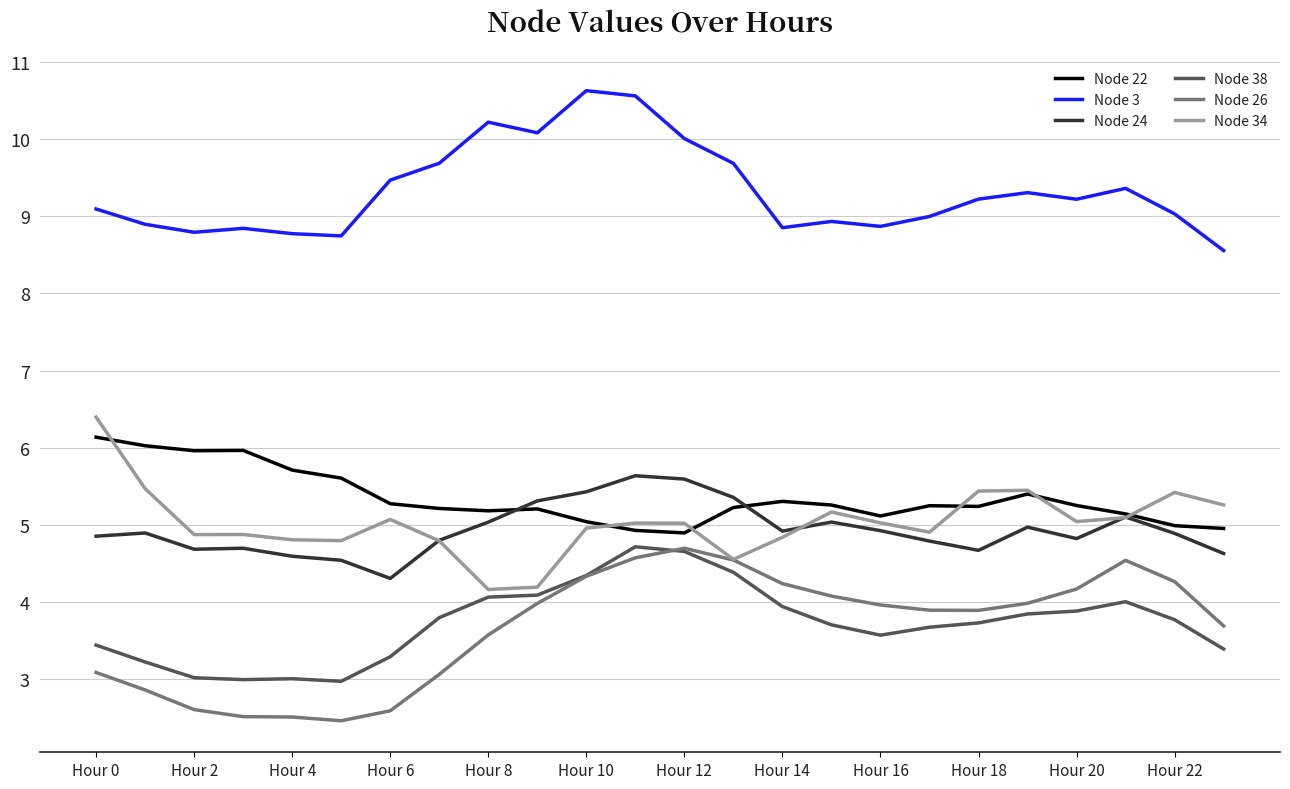

After their last crossing, which series has the higher values: Node 34 or Node 22?

Node 34